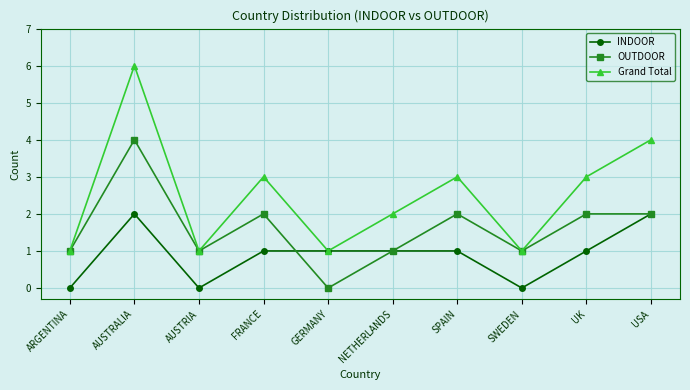

Reading left to right, extract all data points from this chart.

INDOOR: 0	2	0	1	1	1	1	0	1	2
OUTDOOR: 1	4	1	2	0	1	2	1	2	2
Grand Total: 1	6	1	3	1	2	3	1	3	4